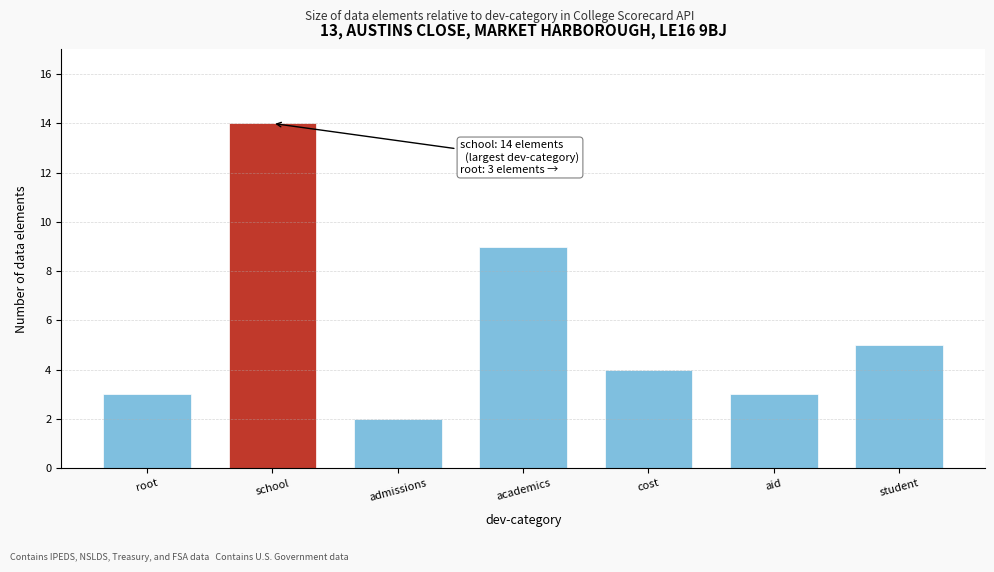

Reading left to right, list all the values displayed in this chart.

3	14	2	9	4	3	5